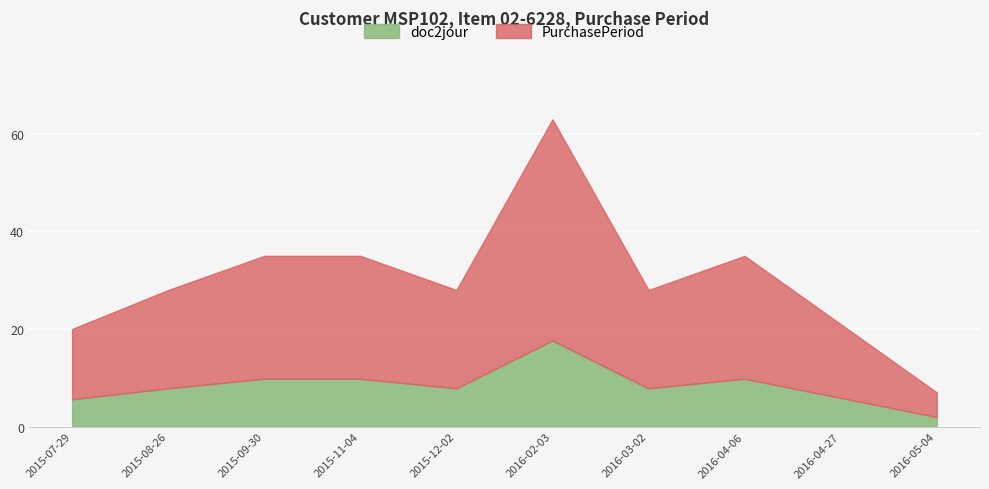

List the labels in order of value, smallest first.

2016-05-04, 2015-07-29, 2016-04-27, 2015-08-26, 2015-12-02, 2016-03-02, 2015-09-30, 2015-11-04, 2016-04-06, 2016-02-03